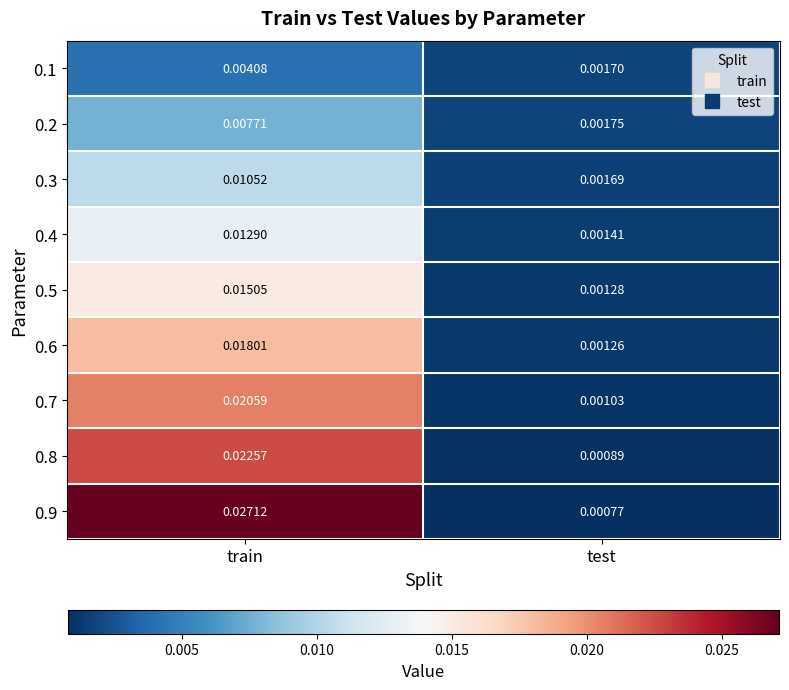

Between train and test, which series saw the biggest shift?

0.9